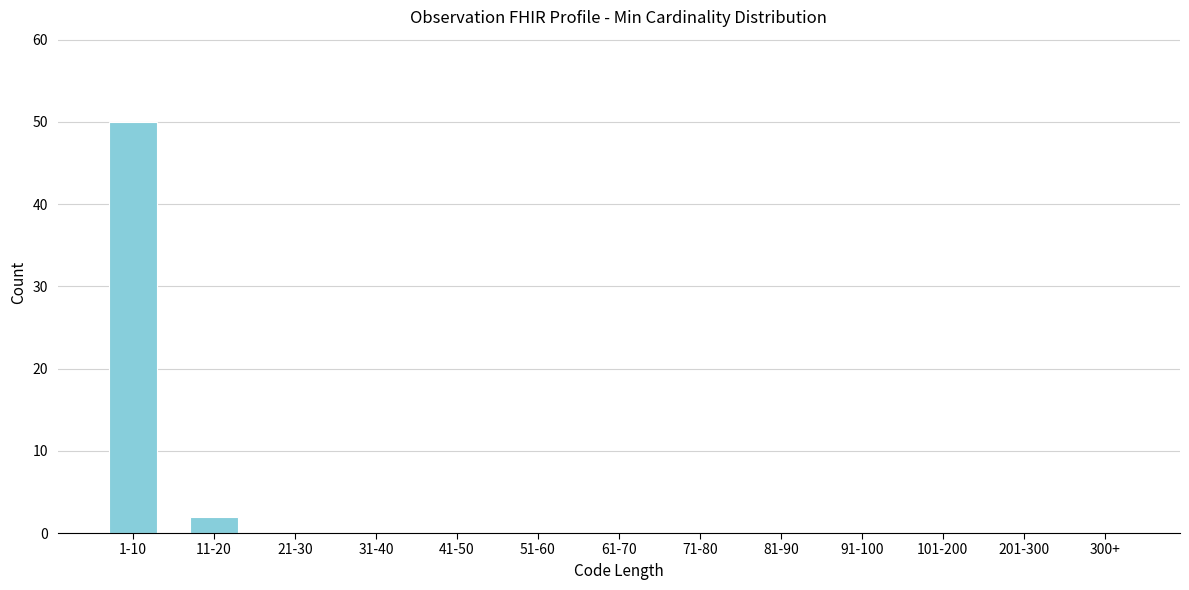

Reading right to left, transcribe all the data shown in this chart.

300+=0	201-300=0	101-200=0	91-100=0	81-90=0	71-80=0	61-70=0	51-60=0	41-50=0	31-40=0	21-30=0	11-20=2	1-10=50